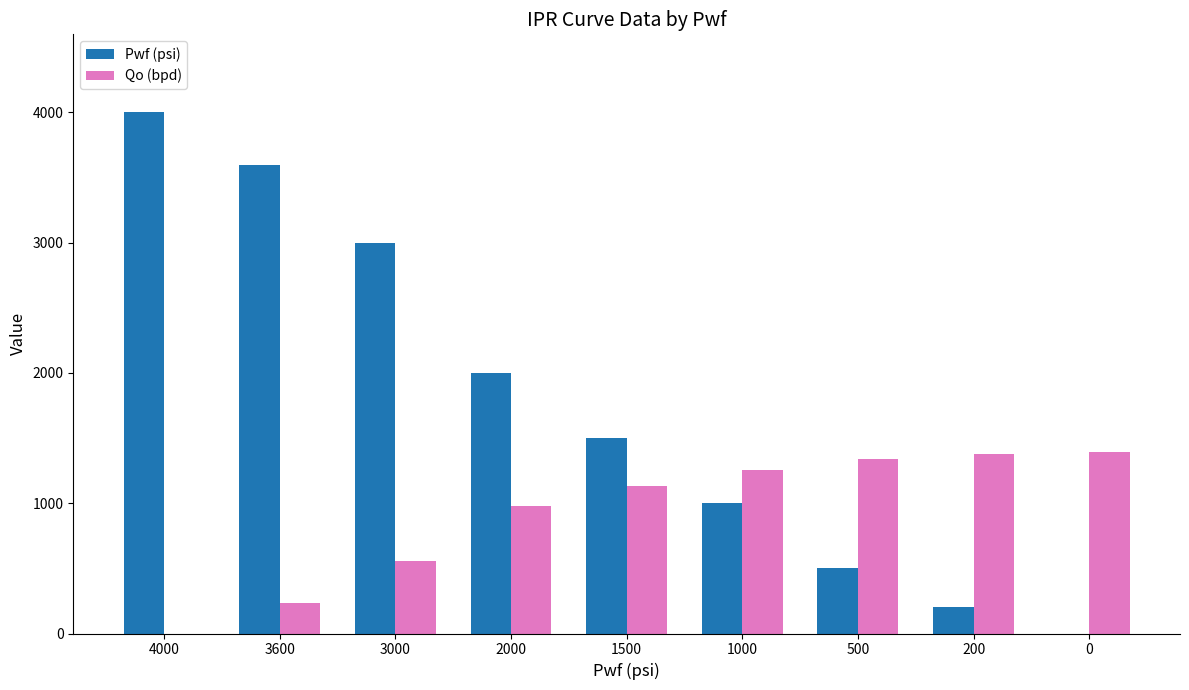

Which series has the largest total across all categories?

Pwf (psi)